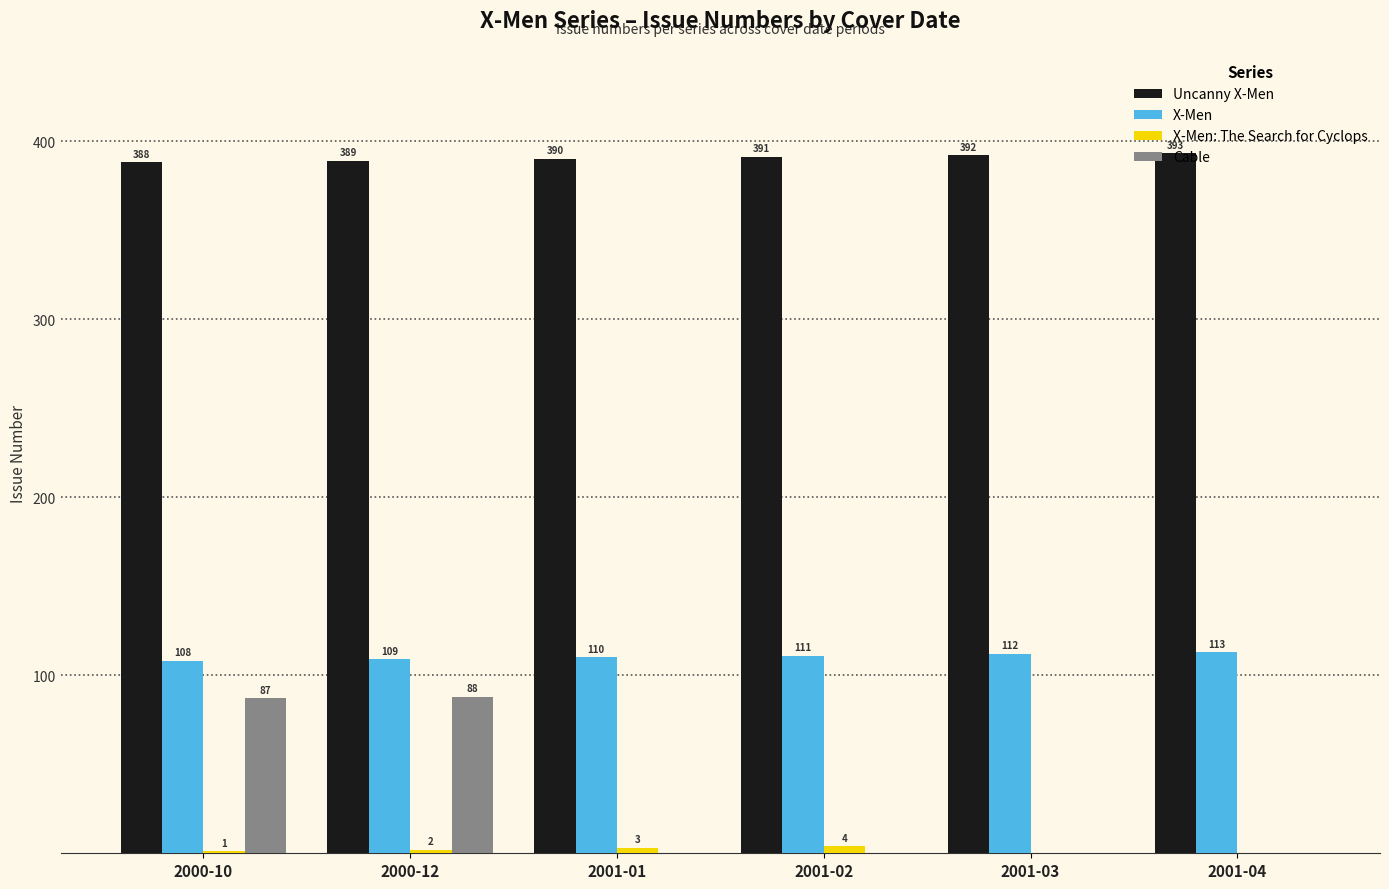

What is the maximum value shown in the chart?

393